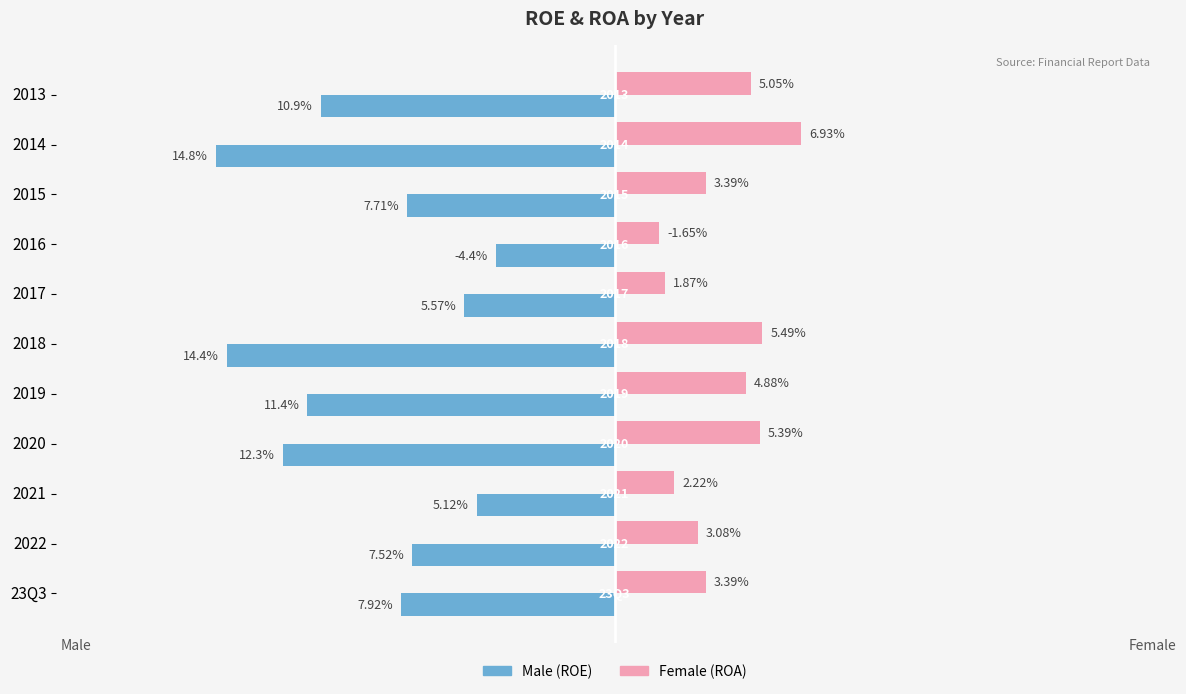

Are the bars horizontal?

Yes